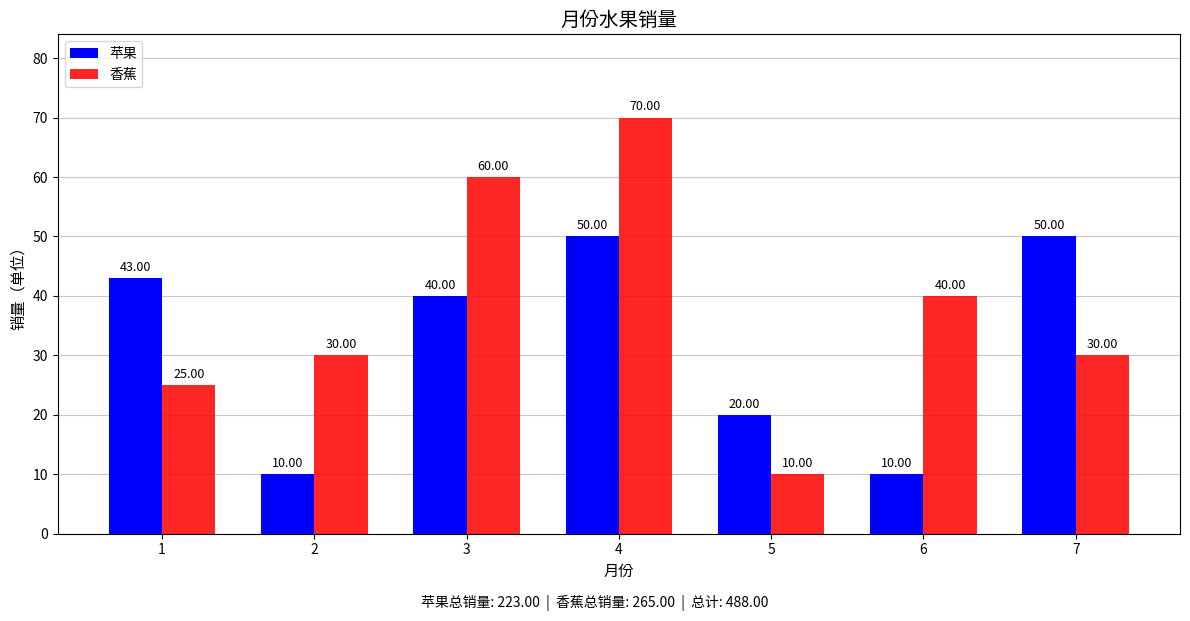

Reading left to right, list all the values displayed in this chart.

苹果: 1=43	2=10	3=40	4=50	5=20	6=10	7=50
香蕉: 1=25	2=30	3=60	4=70	5=10	6=40	7=30